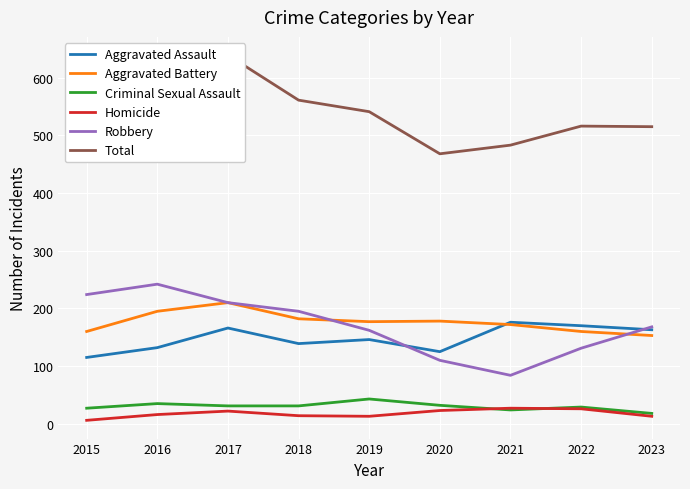

The value of Aggravated Battery at 2016 is 116. True or false?

False